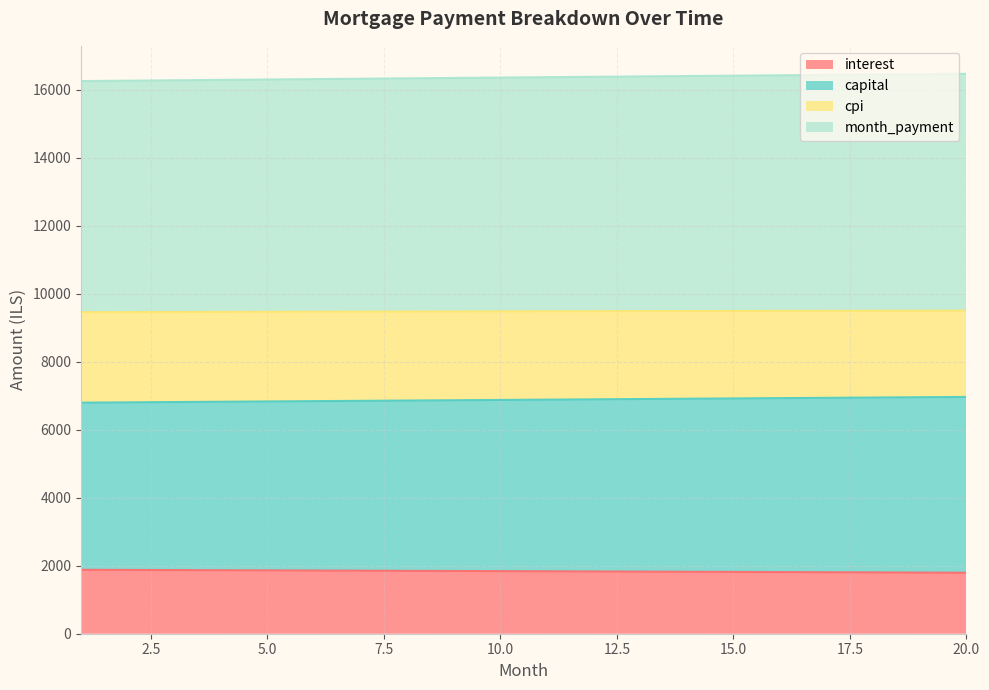

At which category is the sum across all series the highest?

20